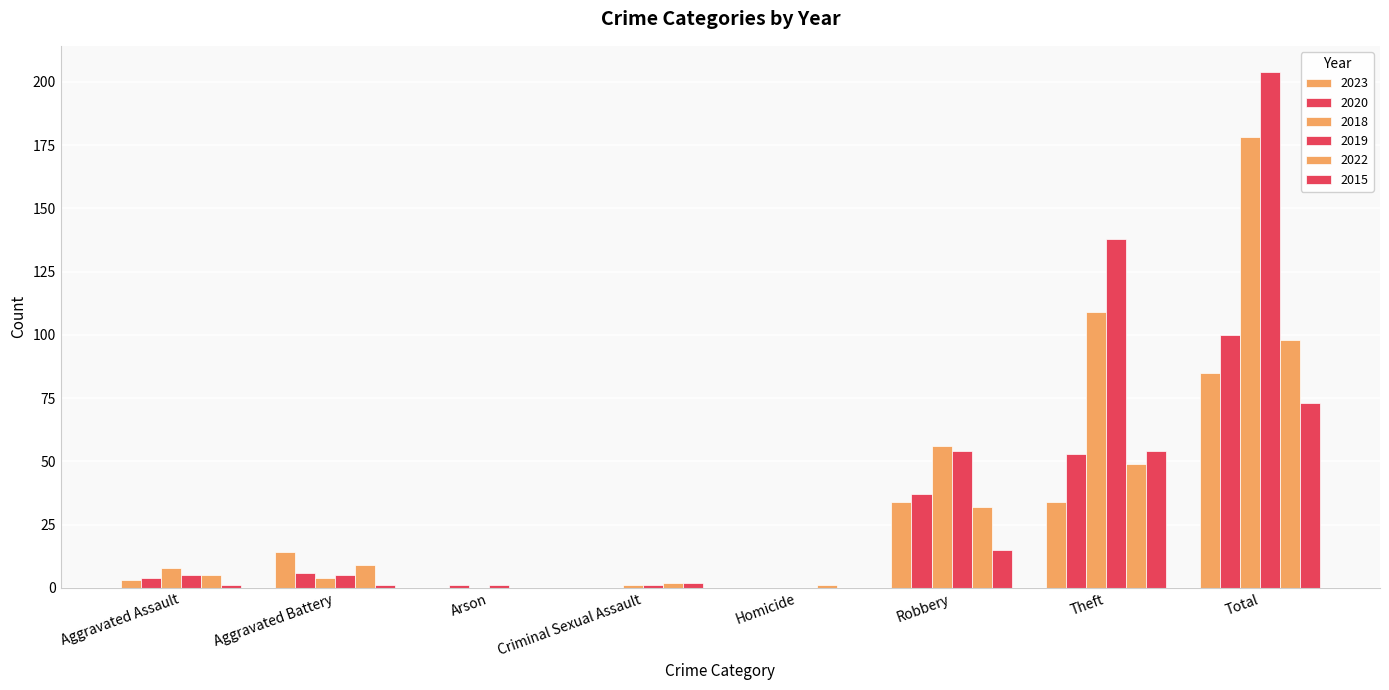

Count the number of data series in this chart.

6